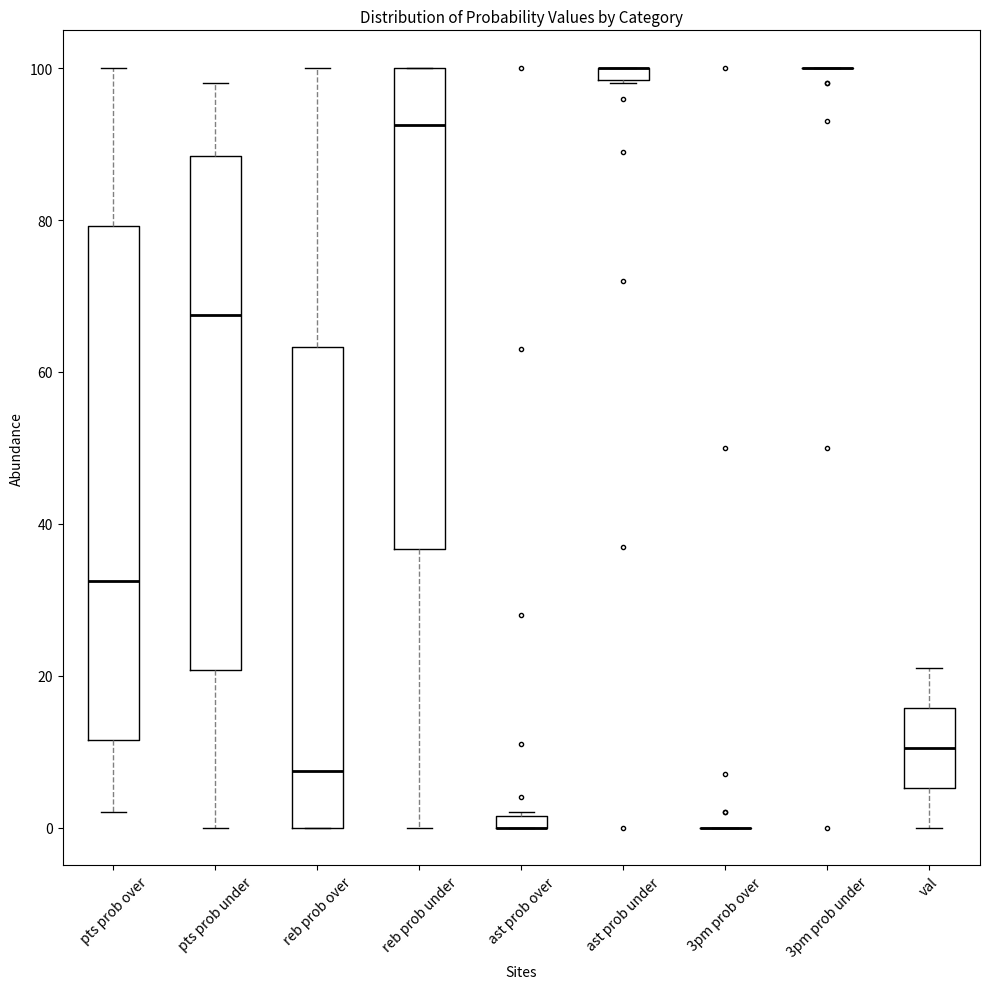

Where is the upper edge of the box for ast prob over on the y-axis? The values are not printed on the chart, so give them approximately, as read against the axis.

2